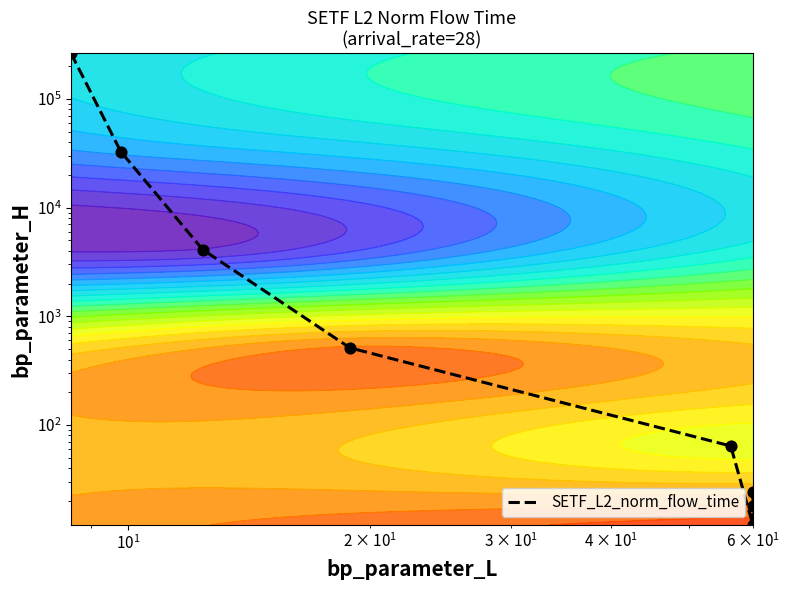

How many values are below 512?

4